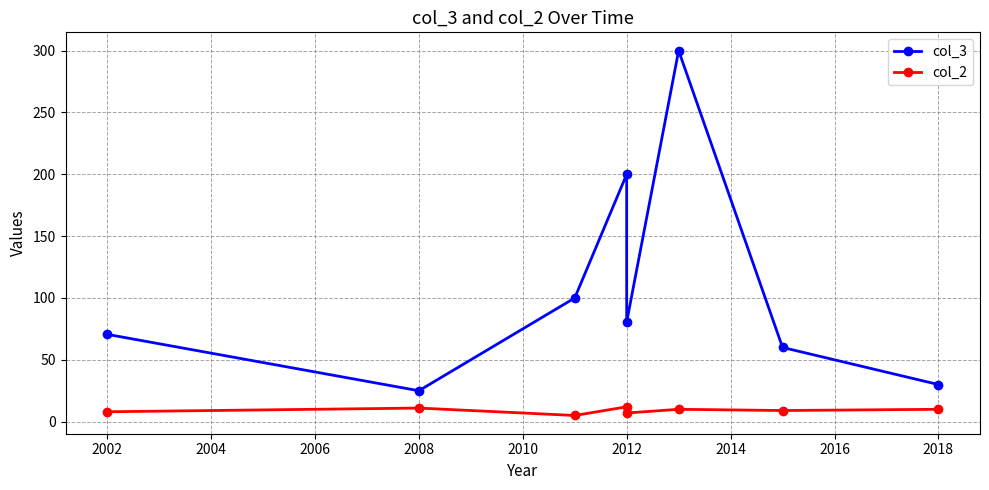

What are all the series names shown in the legend?

col_3, col_2